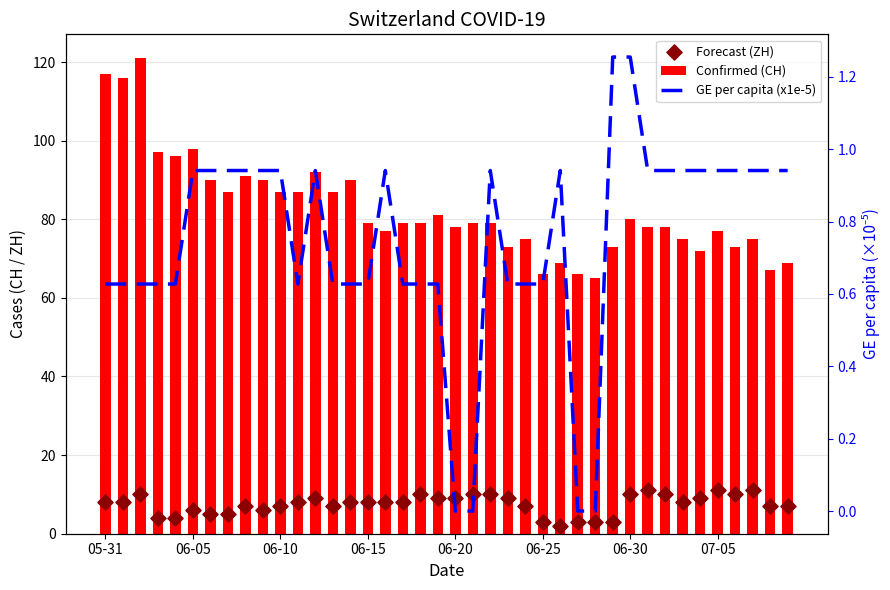

Which series contains the highest Y value?

Confirmed (CH)